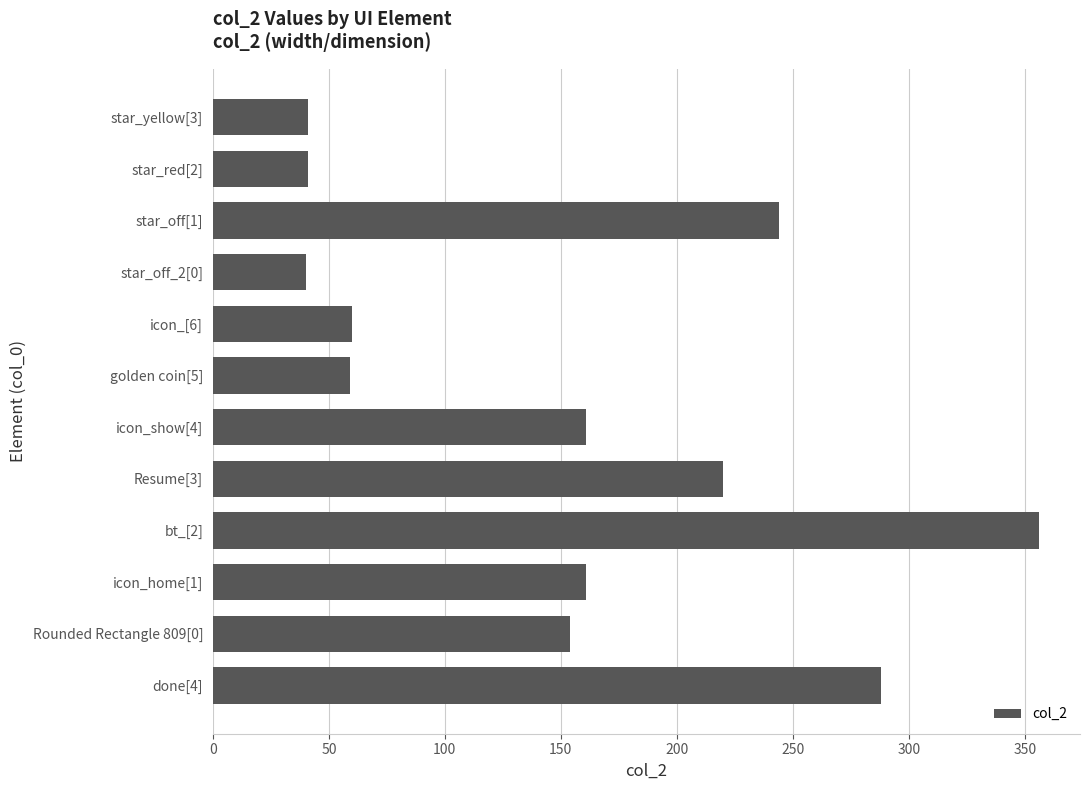

What is the label of the 4th bar from the bottom?

bt_[2]